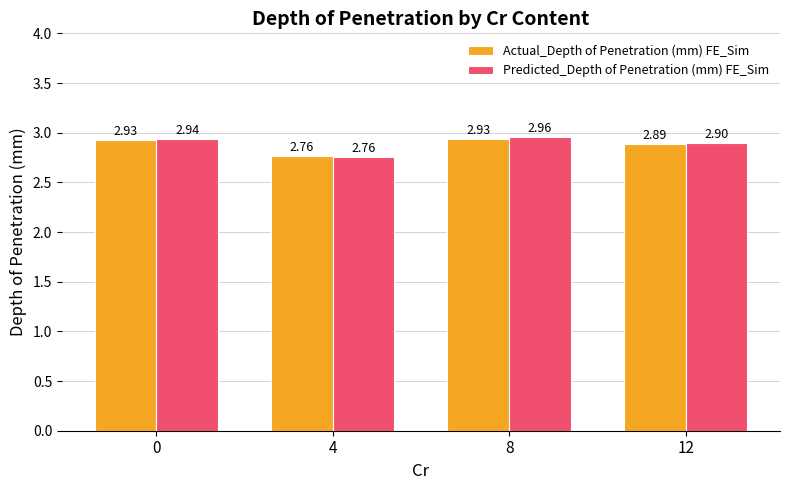

At how many categories does at least one series exceed 2?

4